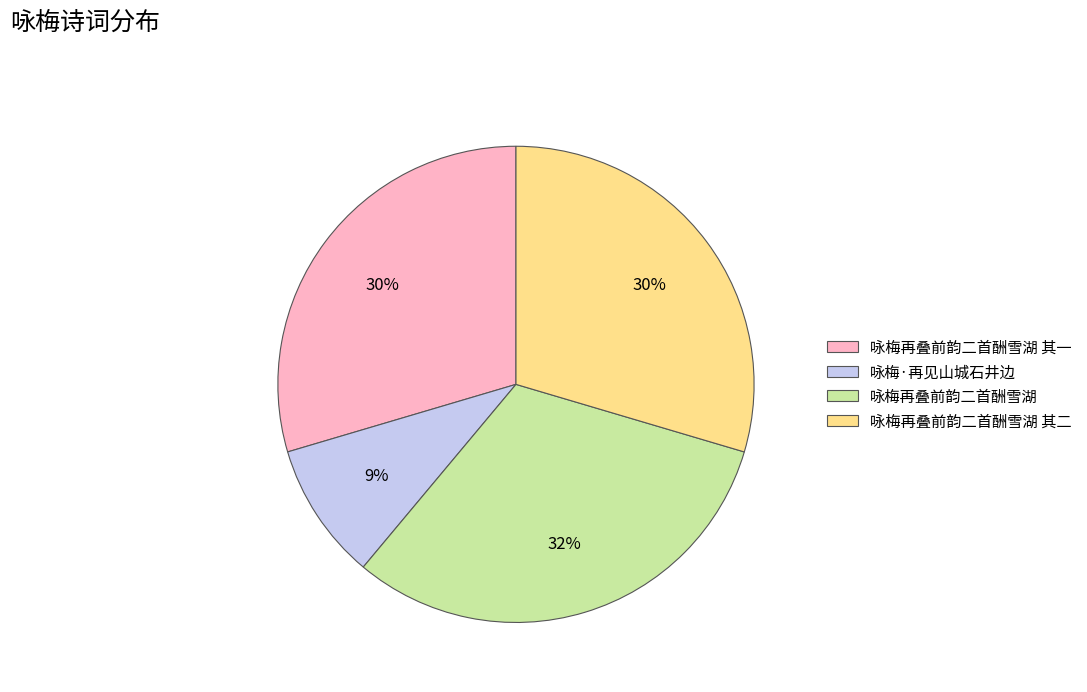

To the nearest percent, what is the combined percentage of 咏梅·再见山城石井边 and 咏梅再叠前韵二首酬雪湖 其二?

39%